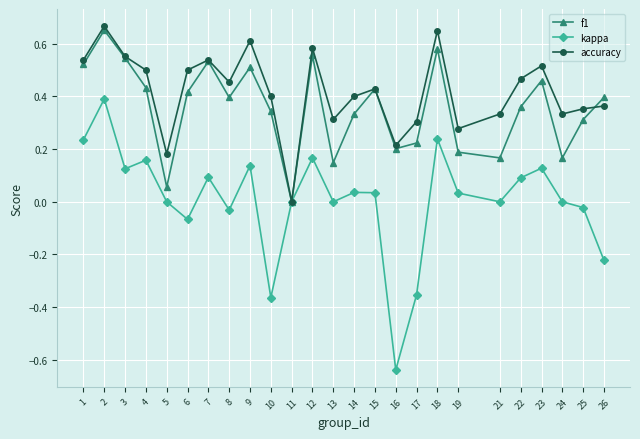

Which series has the largest range (max minus min)?

kappa